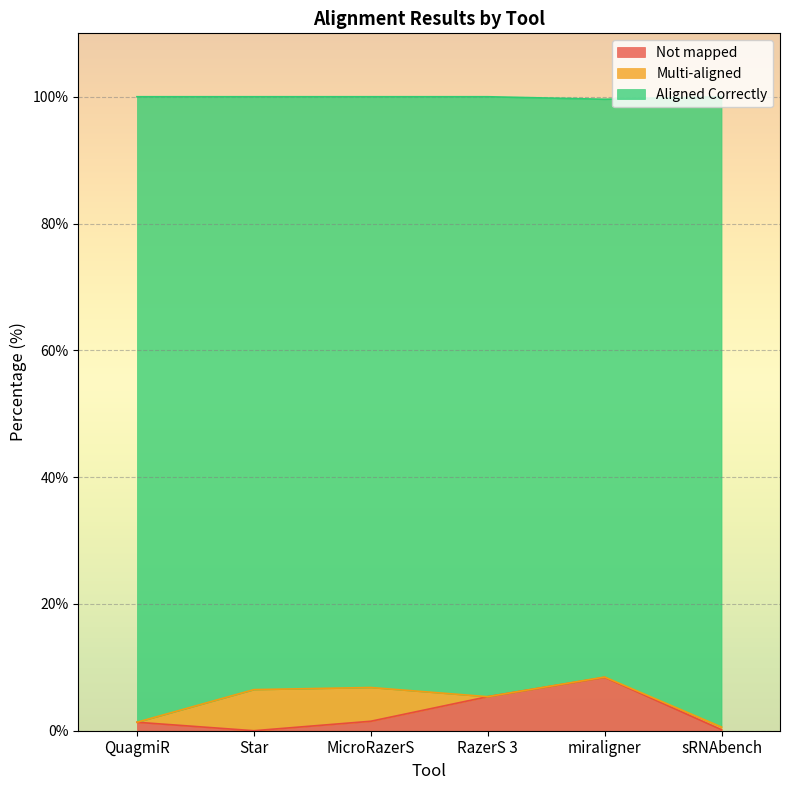

What is the total value across all series at Star?

100.0